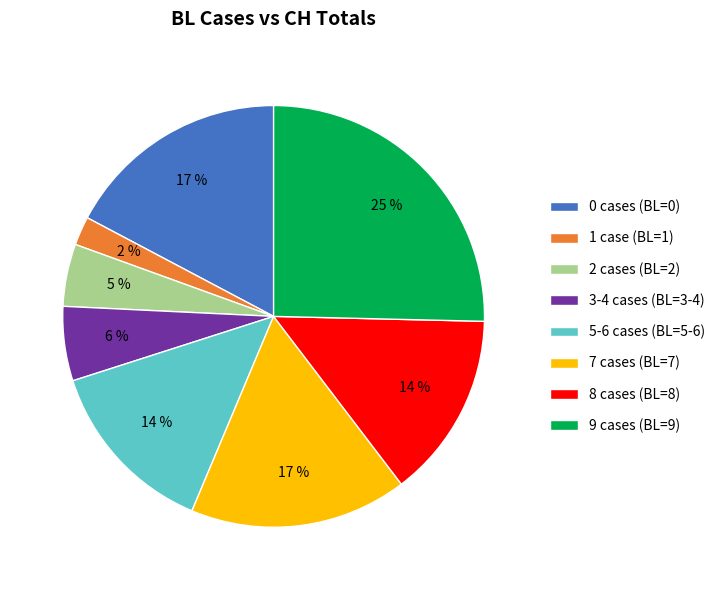

What percentage is the 2 cases (BL=2) slice, to the nearest percent?

5%